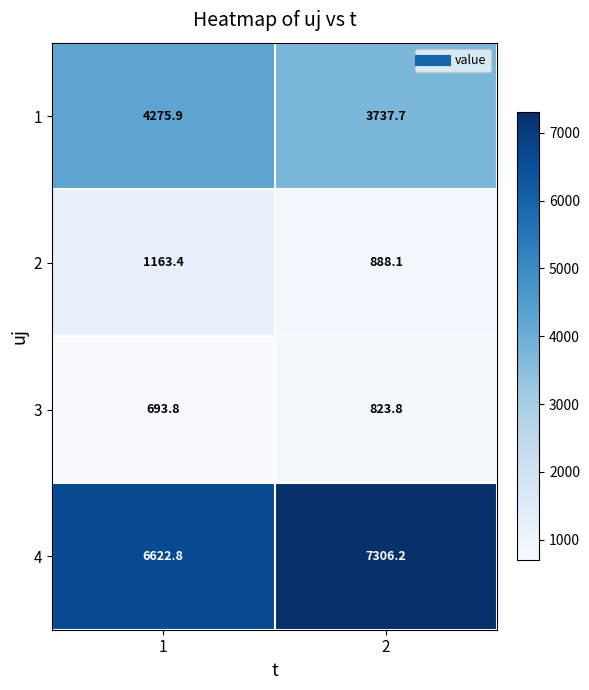

List the series in order of their peak value, lowest first.

3, 2, 1, 4